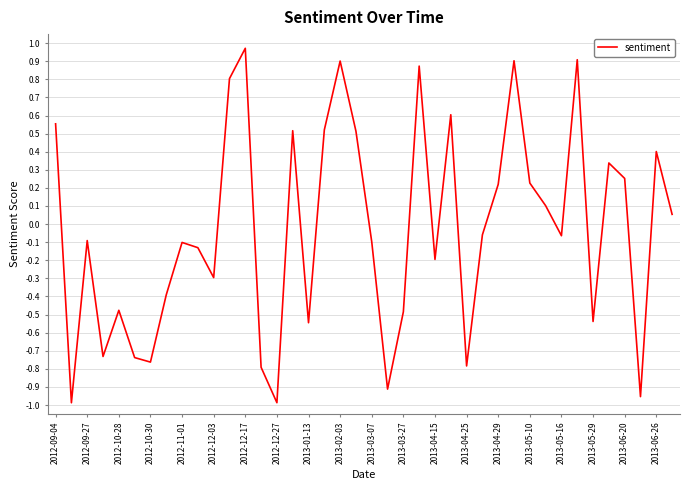

Count the number of categories in the chart.

40